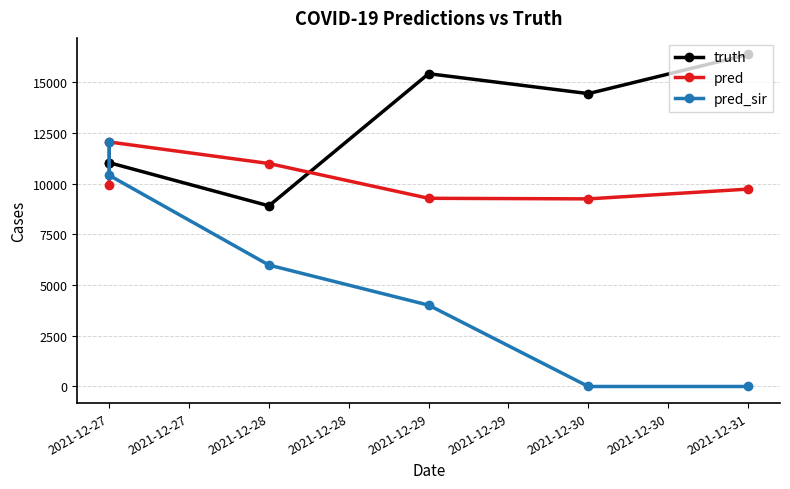

Which series changed the most between 2021-12-30 and 2021-12-31?

truth